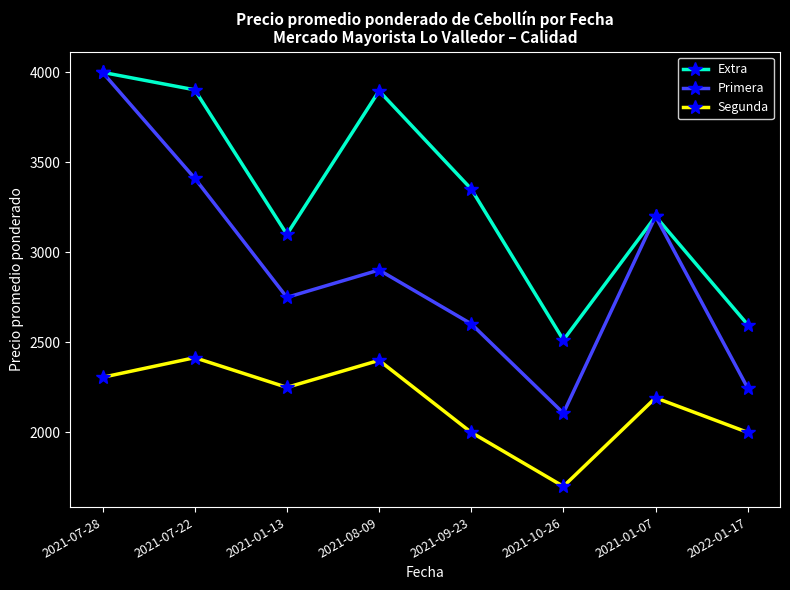

At 2021-07-22, list the series in order from smallest to largest.

Segunda, Primera, Extra